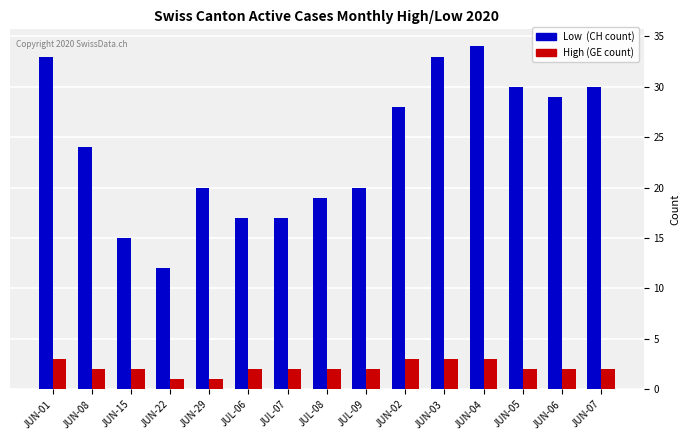

What is the label of the 8th bar from the right?

JUL-08